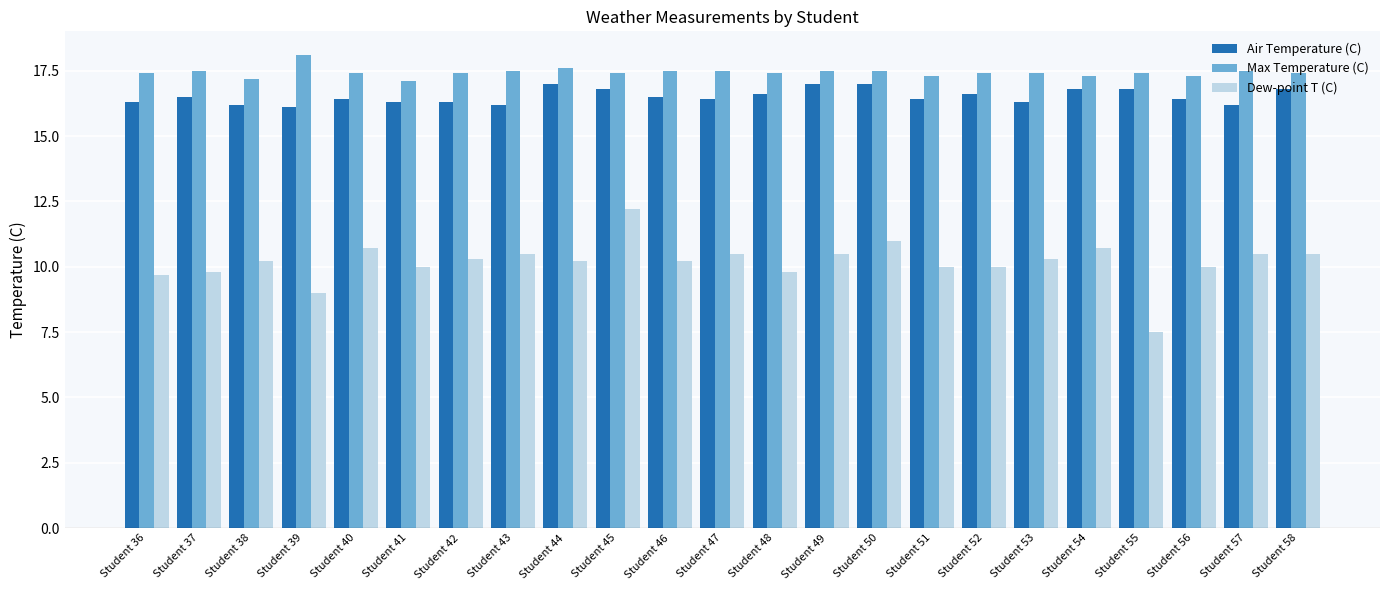

What is the difference between the second highest and second lowest values in the Dew-point T (C) series?

2.0